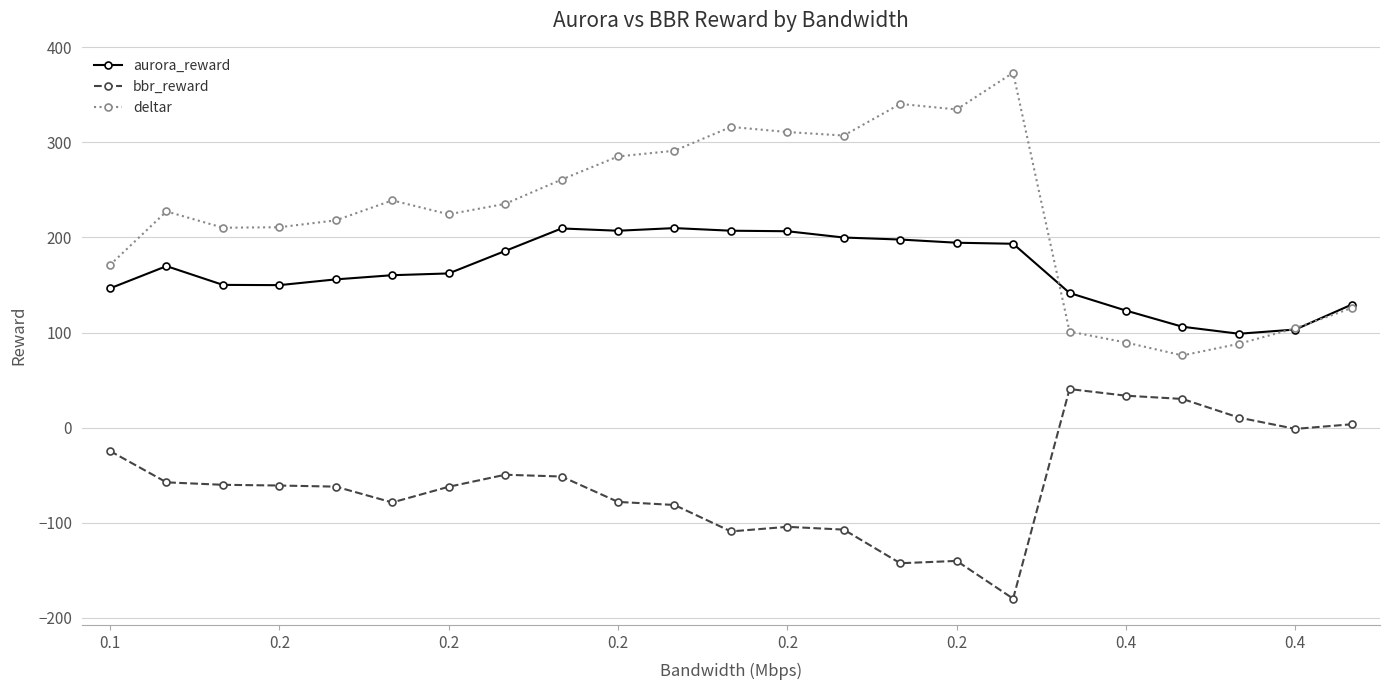

What is the minimum value for aurora_reward?

98.8